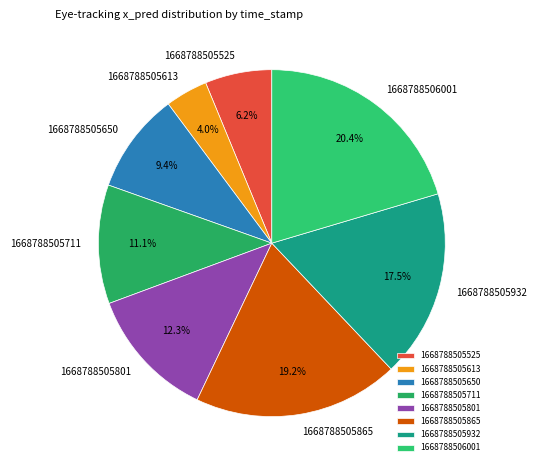

What percentage is the 1668788506001 slice, to the nearest percent?

20%